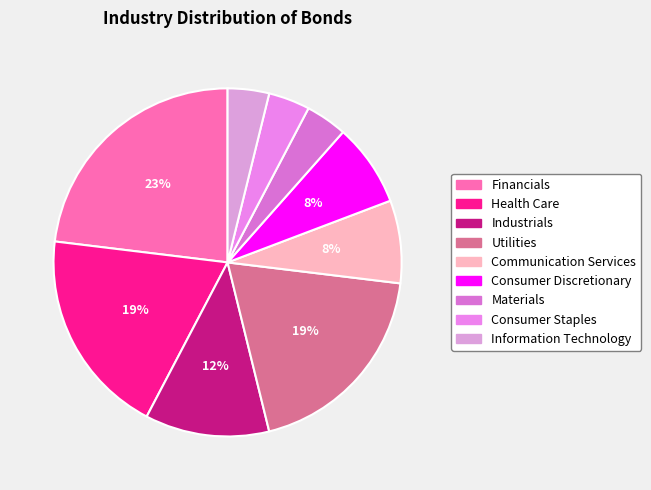

To the nearest percent, what percentage of the pie is Financials?

23%